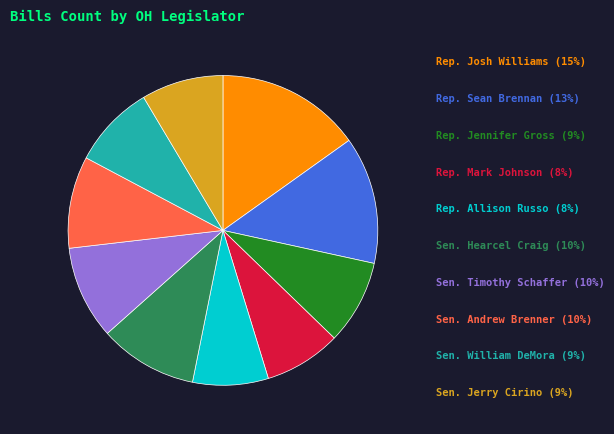

How many segments does this pie chart have?

10